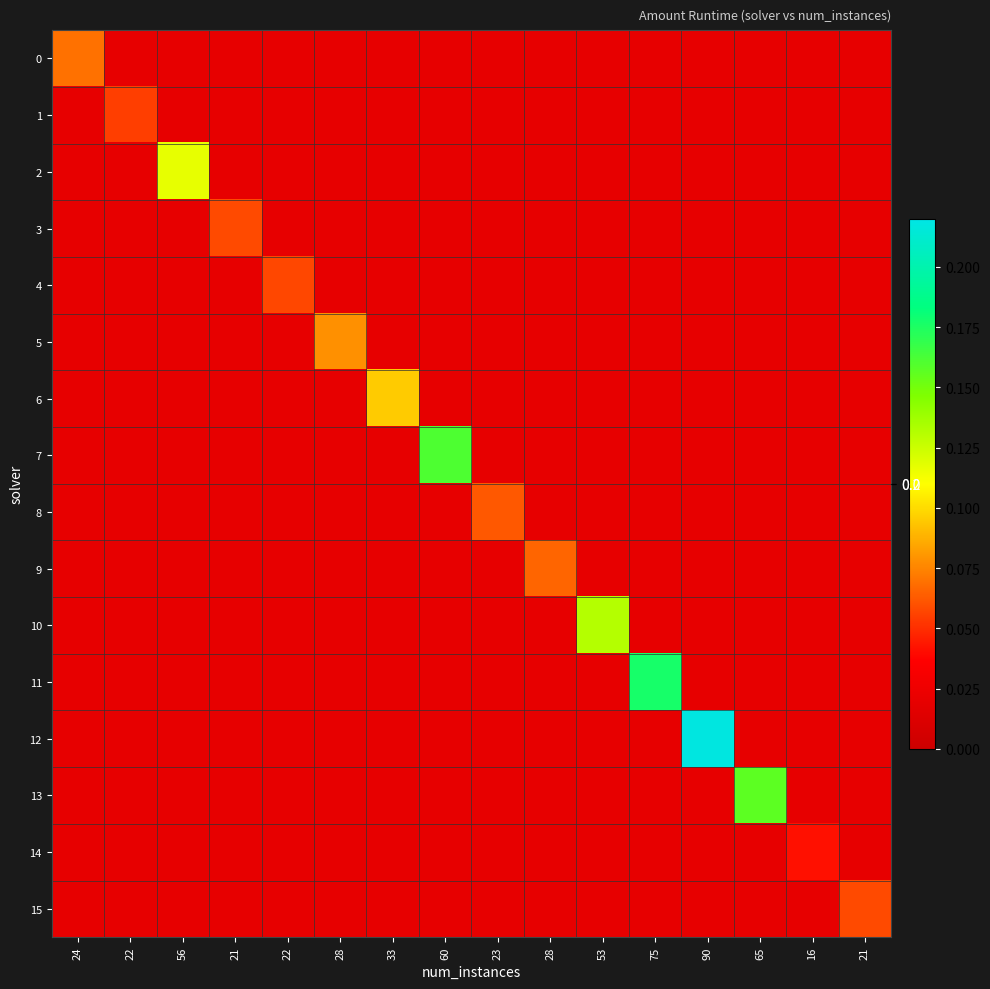

Which series has the widest spread of values?

12